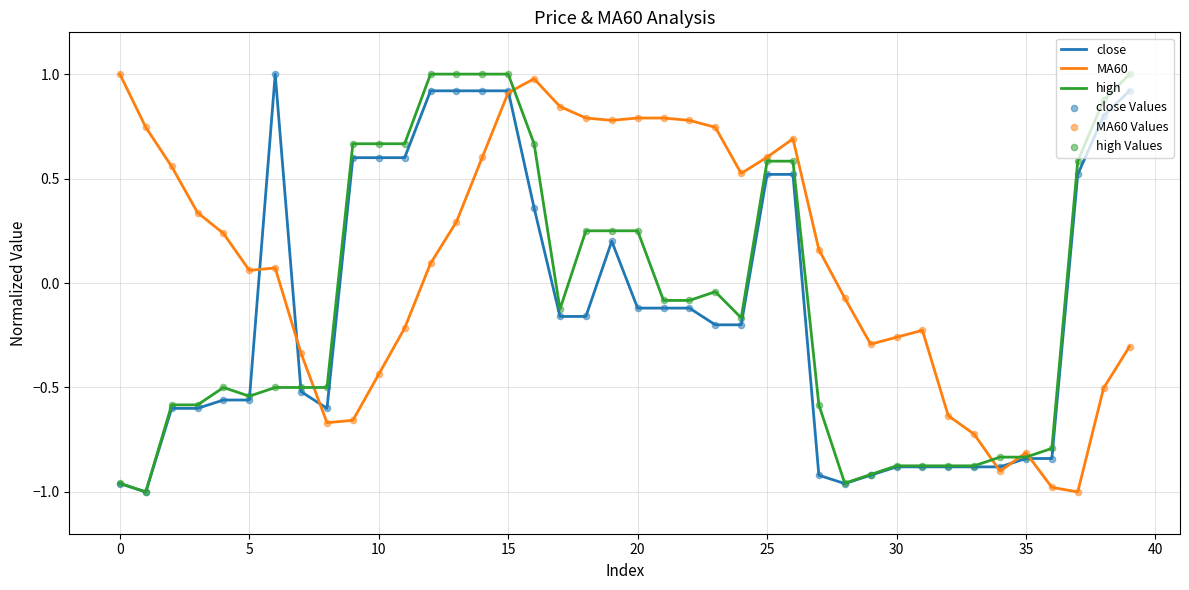

Which series has the largest total across all categories?

MA60